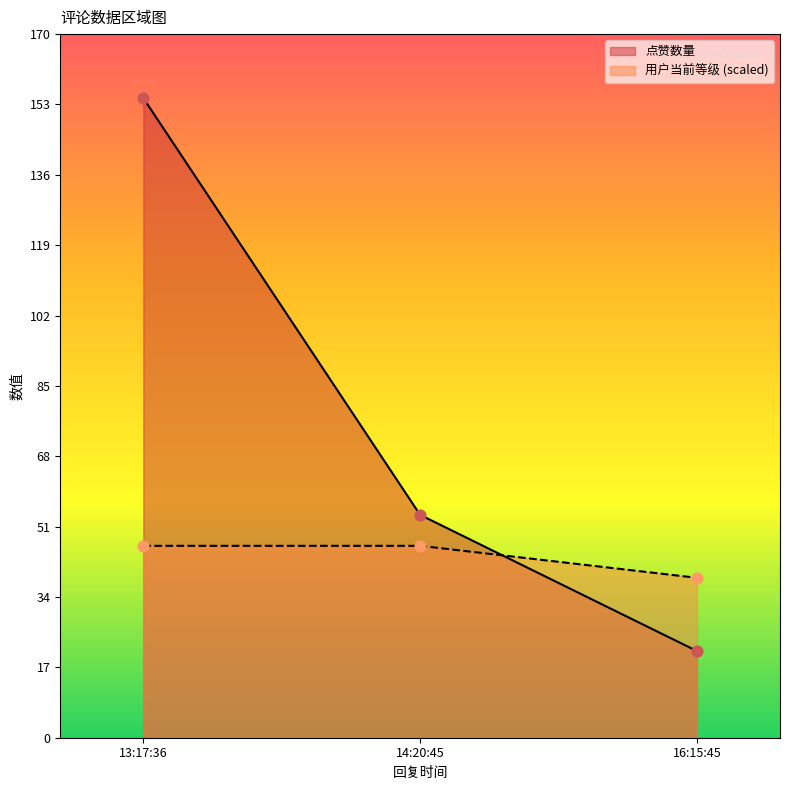

What is the total value across all series at 13:17:36?

201.5